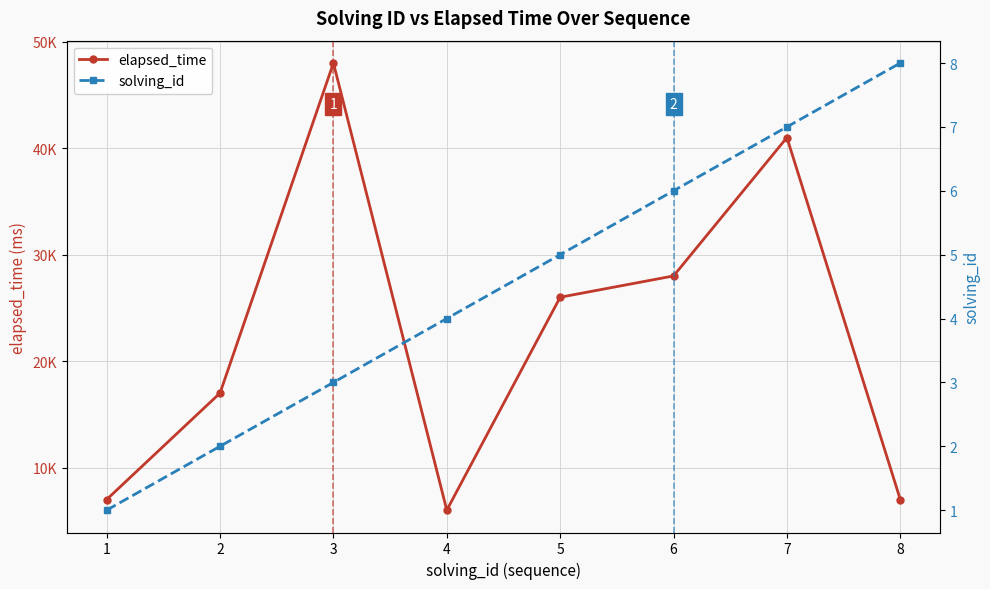

What is the difference between the second highest and second lowest values in the solving_id series?

5